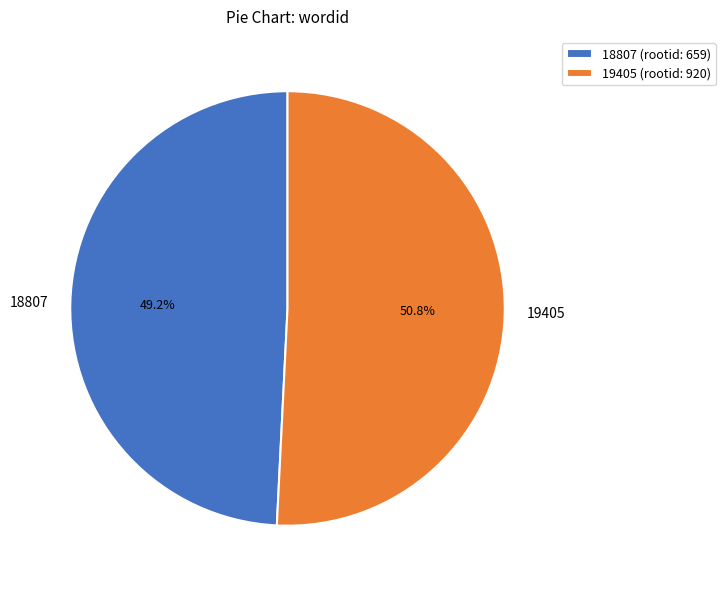

To the nearest percent, what percentage of the pie is 18807?

49%